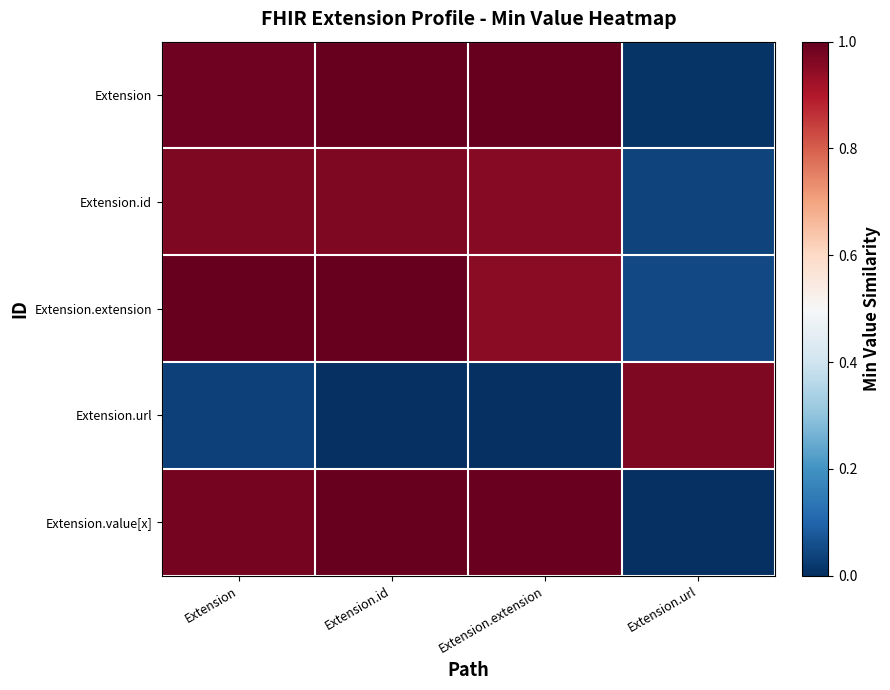

Reading left to right, extract all data points from this chart.

Extension: Extension=1.0	Extension.id=1.0	Extension.extension=1.0	Extension.url=0.0
Extension.id: Extension=1.0	Extension.id=1.0	Extension.extension=1.0	Extension.url=0.0
Extension.extension: Extension=1.0	Extension.id=1.0	Extension.extension=1.0	Extension.url=0.0
Extension.url: Extension=0.0	Extension.id=0.0	Extension.extension=0.0	Extension.url=1.0
Extension.value[x]: Extension=1.0	Extension.id=1.0	Extension.extension=1.0	Extension.url=0.0